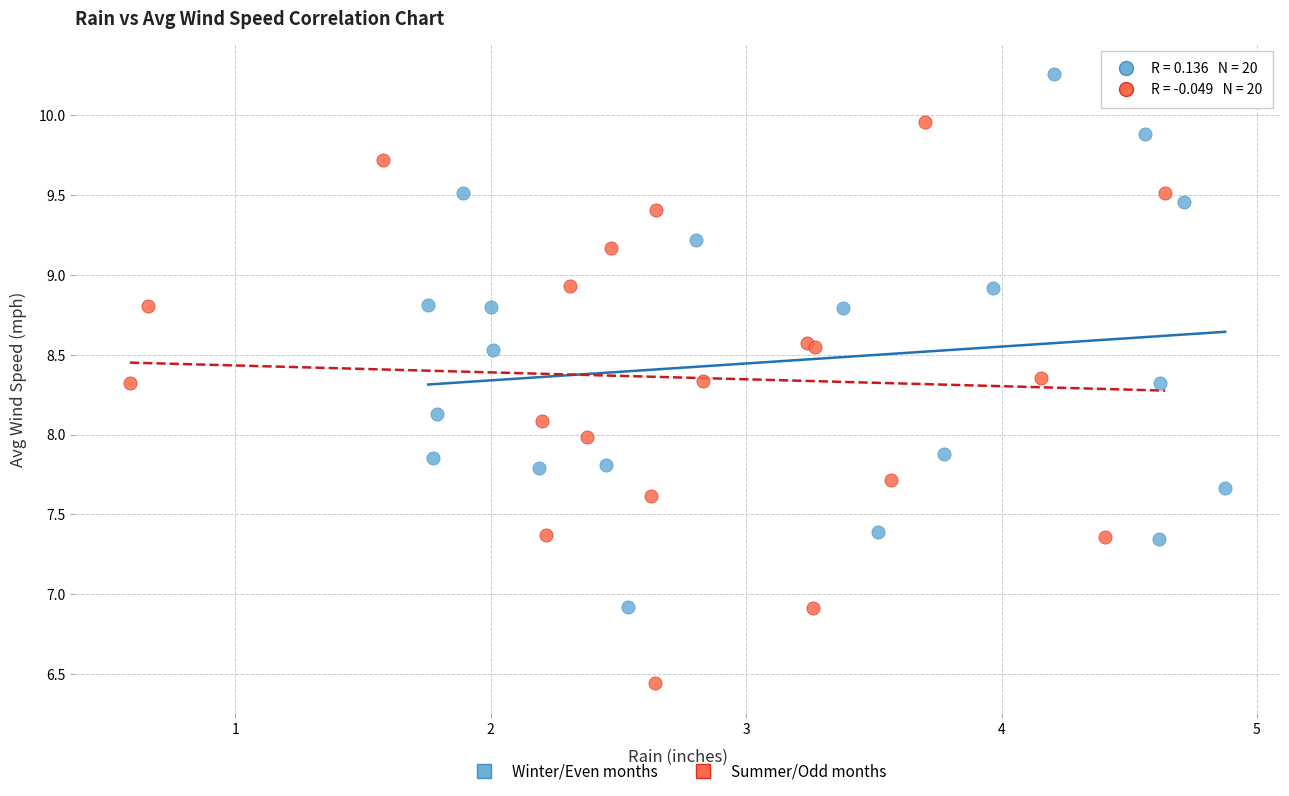

Which series reaches the minimum Y coordinate?

Summer/Odd months